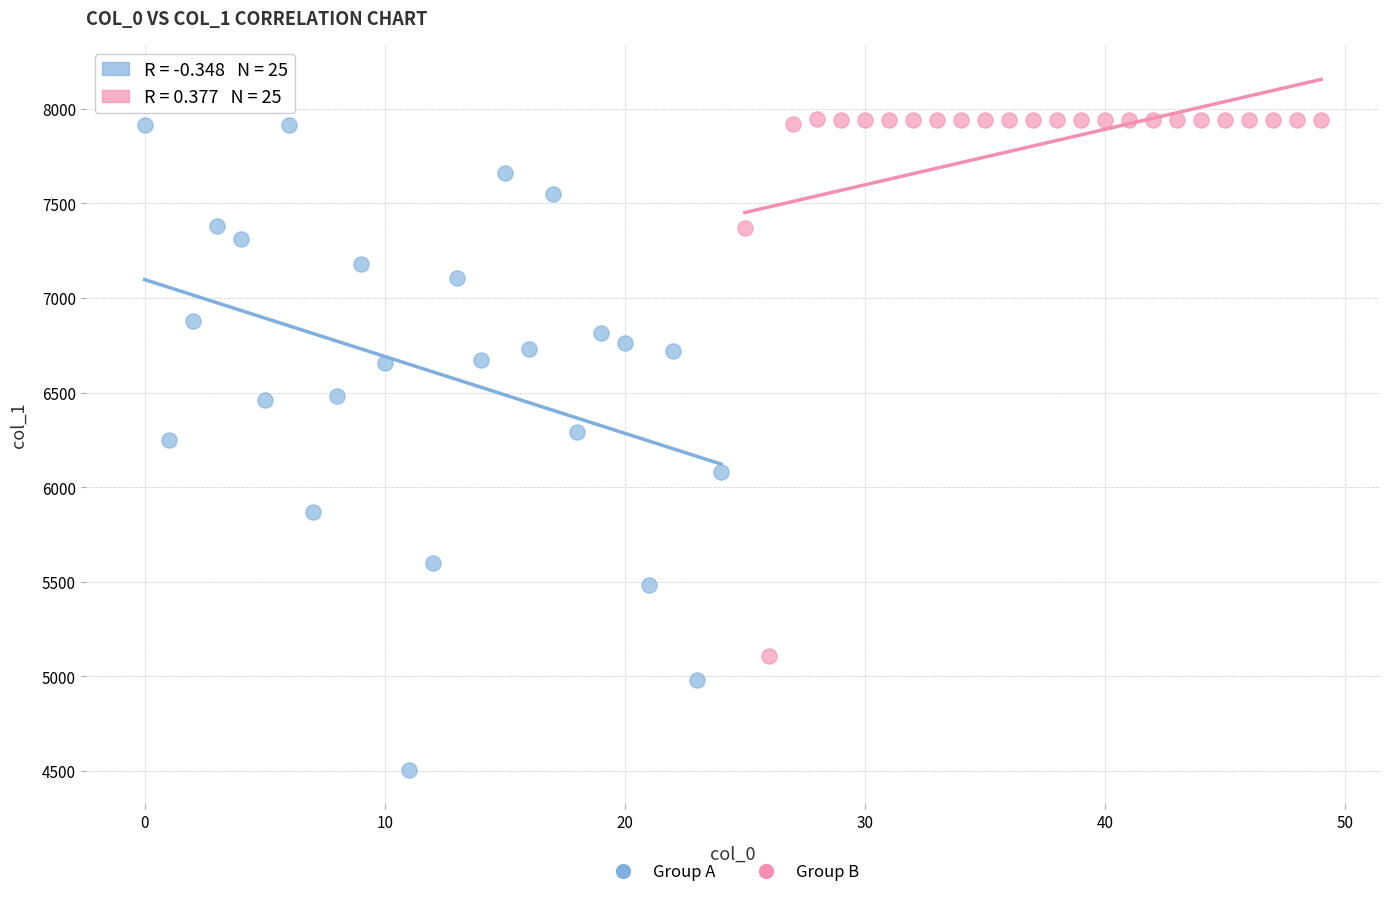

Which series contains the lowest Y value?

Group A